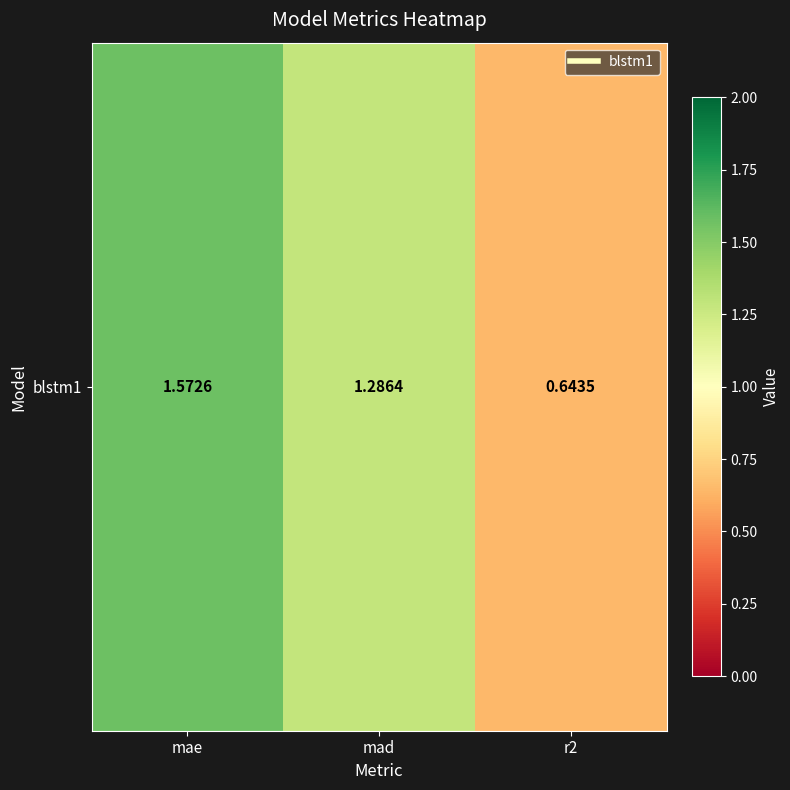

Which category has the lowest value across all series?

r2